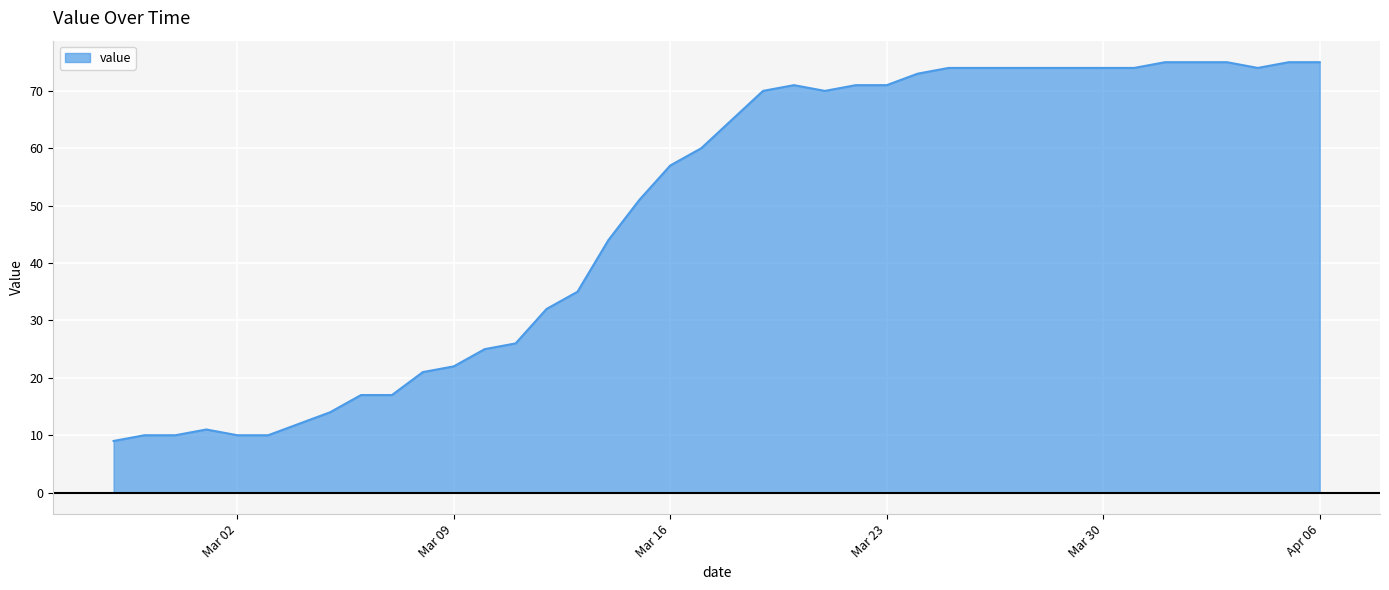

What is the difference between the maximum and minimum values?

66